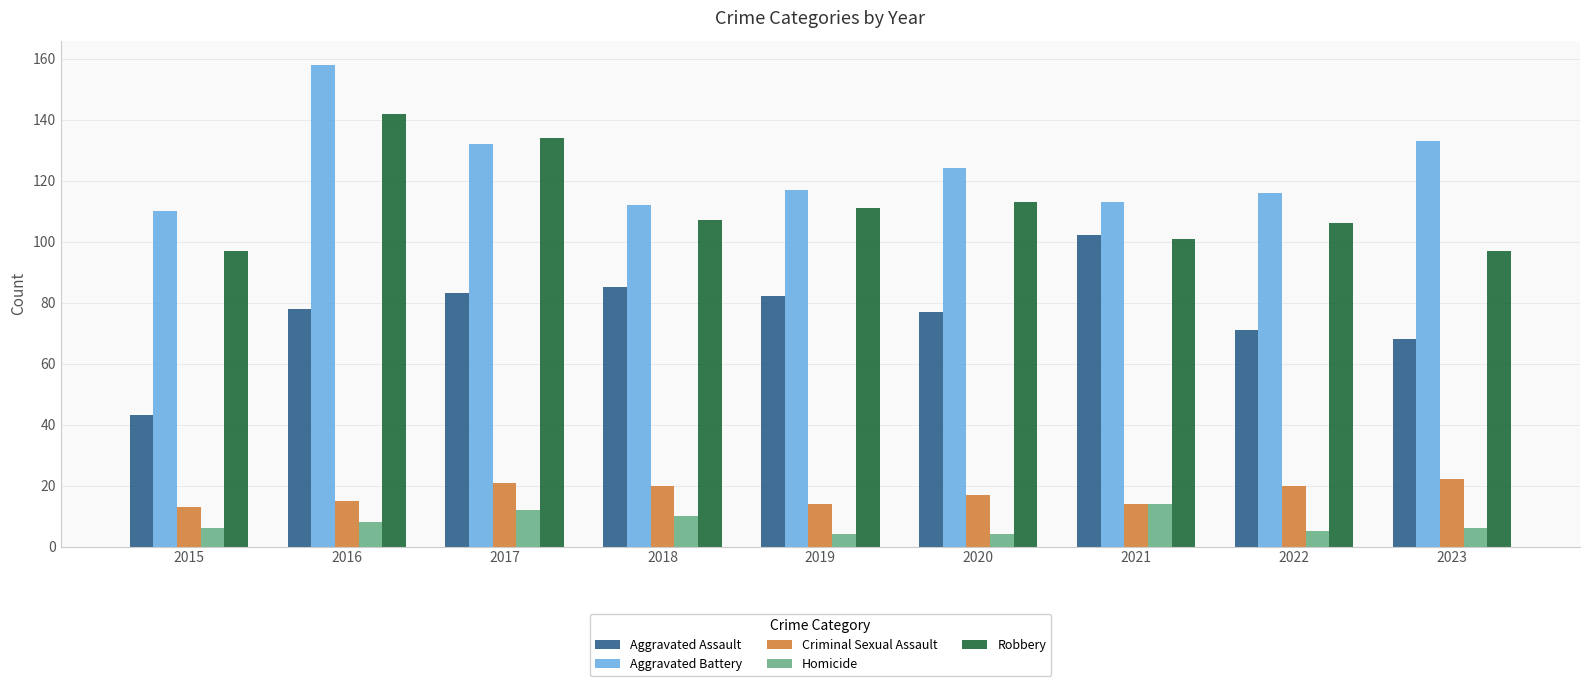

How many bars are there in each group?

5